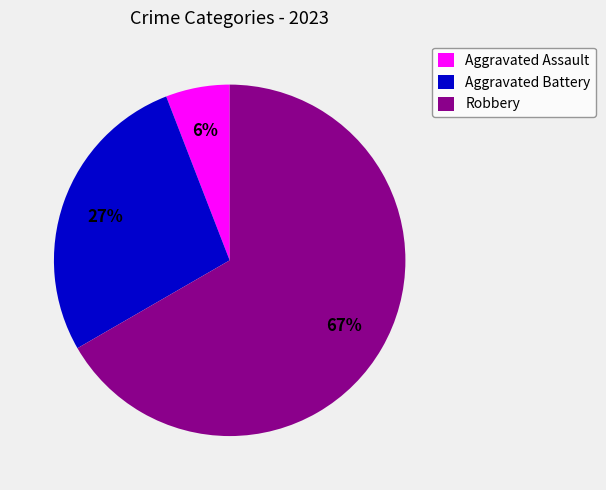

Is the sum of Aggravated Assault and Robbery greater than half?

Yes